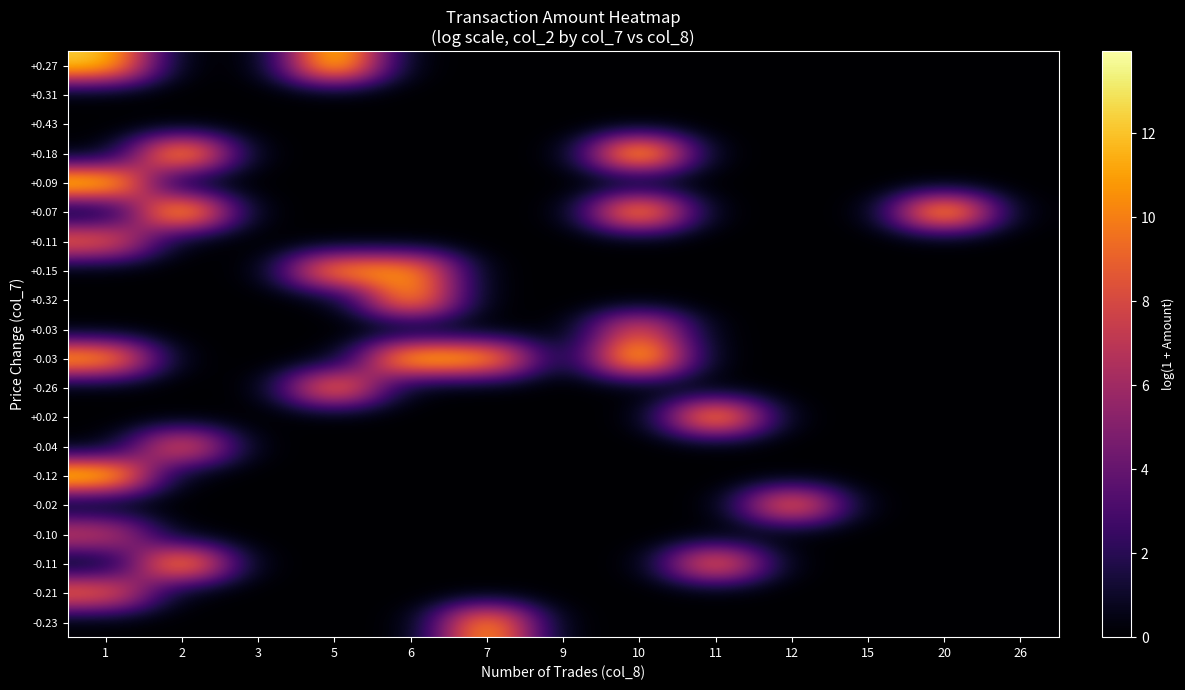

Rank the series at 1 from lowest to highest value.

+0.31, +0.43, +0.18, +0.07, +0.15, +0.32, +0.03, -0.26, +0.02, -0.04, -0.02, -0.11, -0.23, -0.10, +0.11, -0.21, -0.03, +0.27, +0.09, -0.12